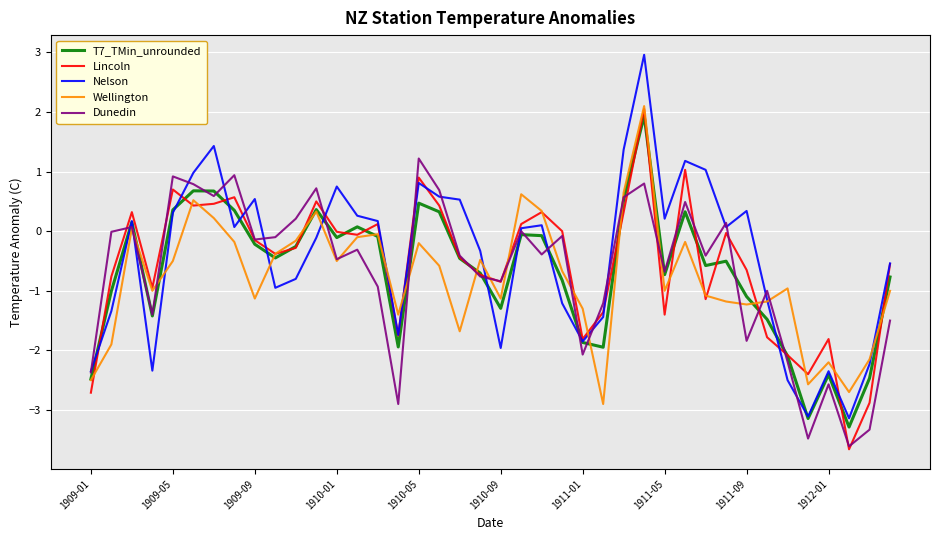

What is the greatest value displayed?

3.0